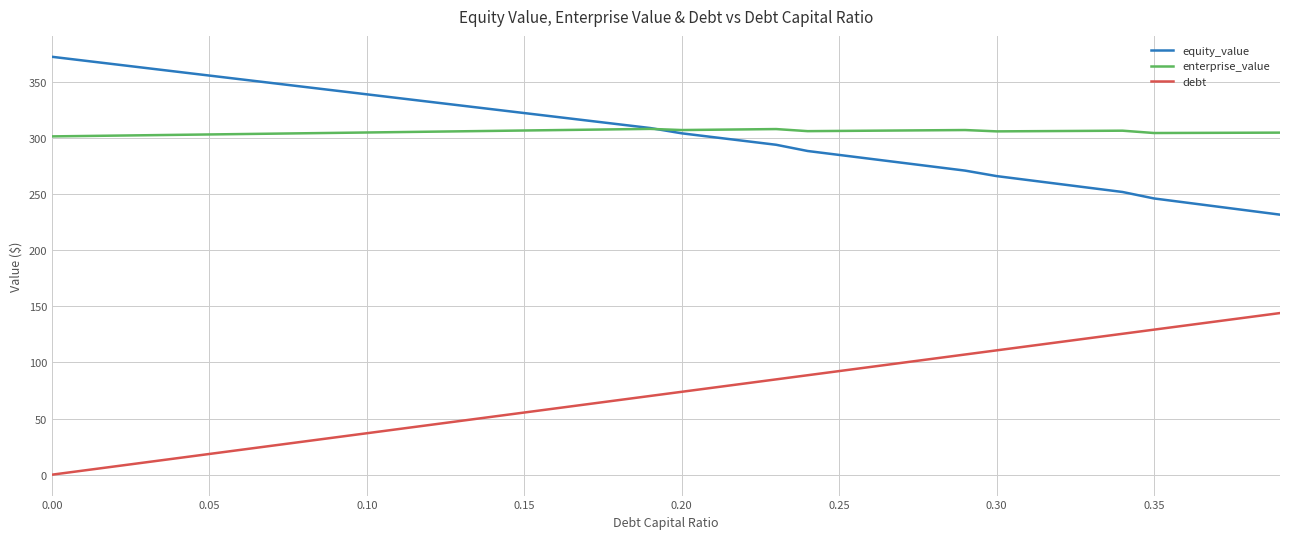

At how many categories does at least one series exceed 113?

40